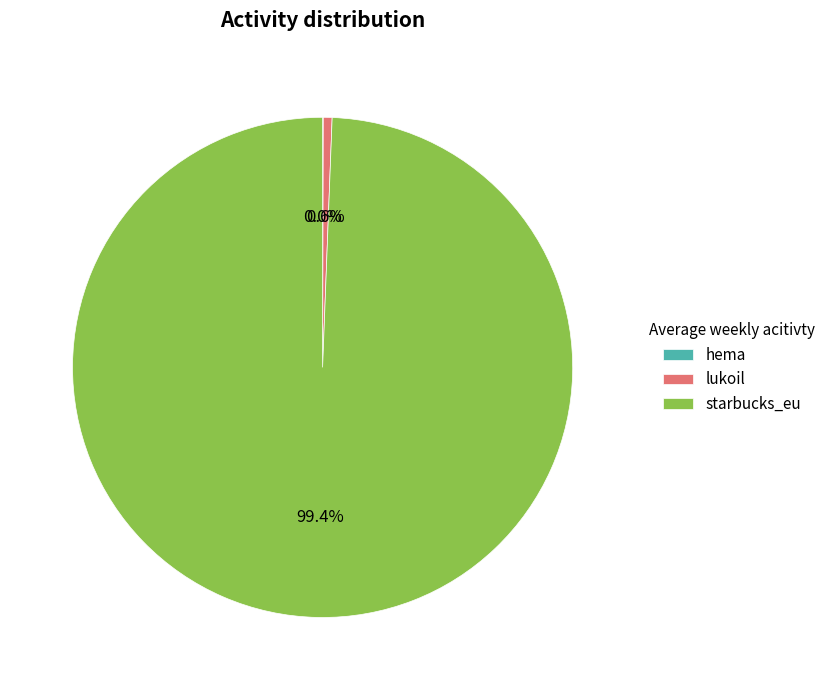

Is the sum of lukoil and starbucks_eu greater than half?

Yes